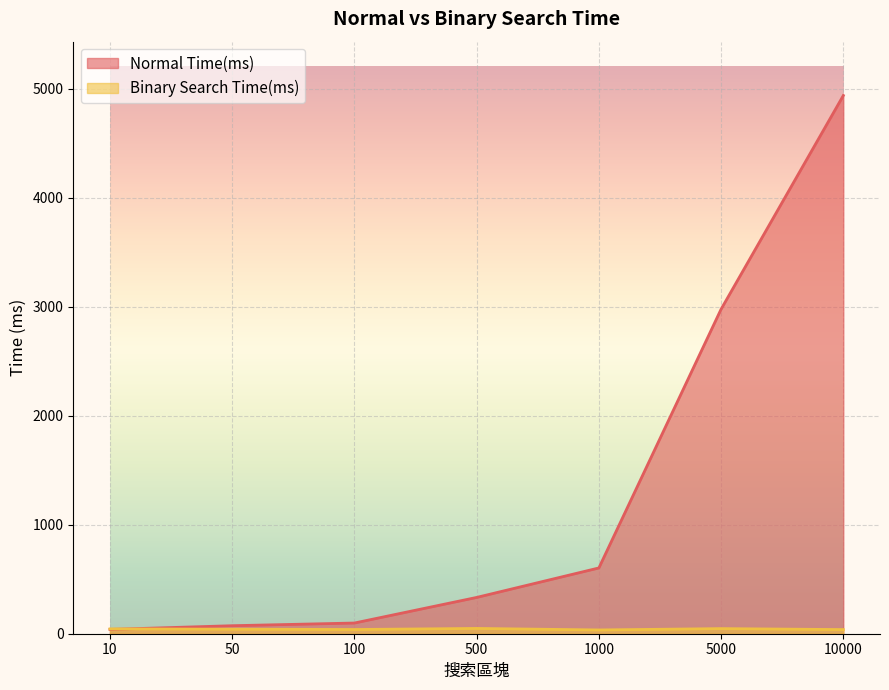

Reading left to right, what are all the values shown in this chart?

Normal Time(ms): 39.6	73.5	98.1	332.8	603.2	2976.6	4936.1
Binary Search Time(ms): 44.4	41.6	38.6	48.4	34.5	46.8	37.9